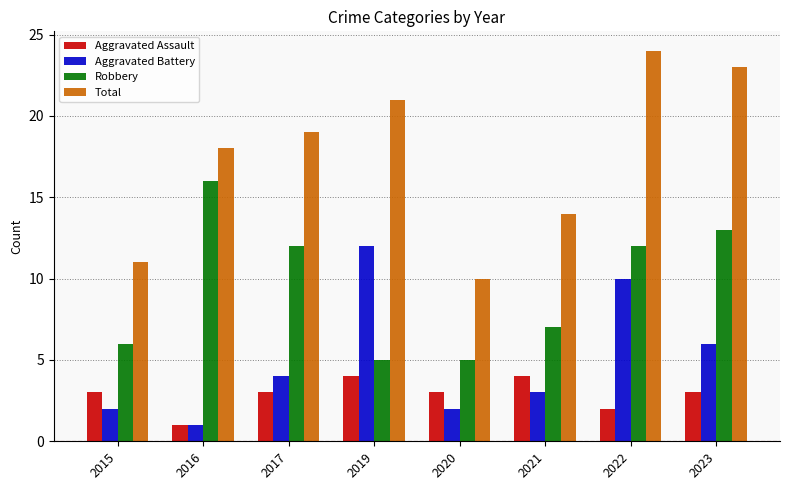

What is the value of the Aggravated Assault bar at the 1st from the left?

3